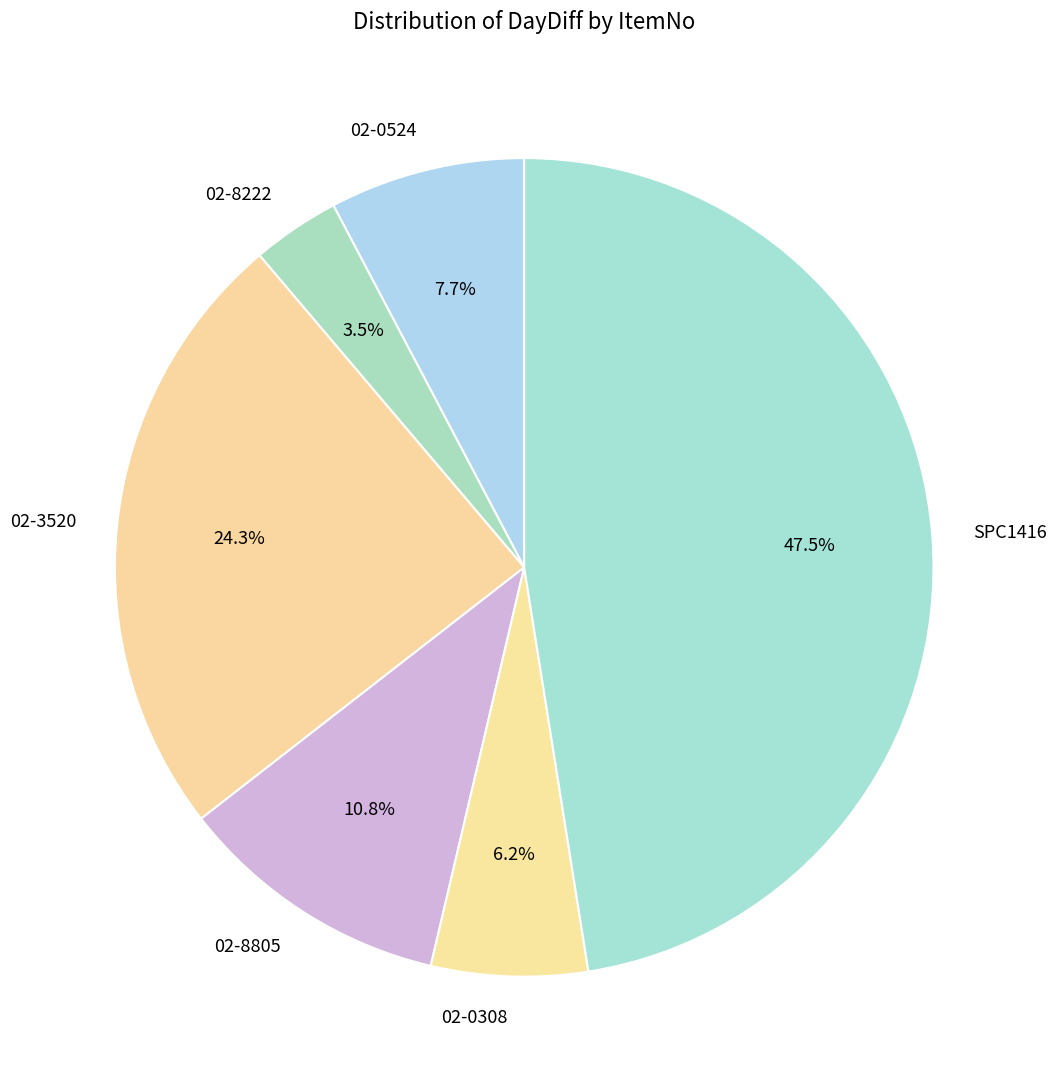

What percentage is the 02-0308 slice, to the nearest percent?

6%